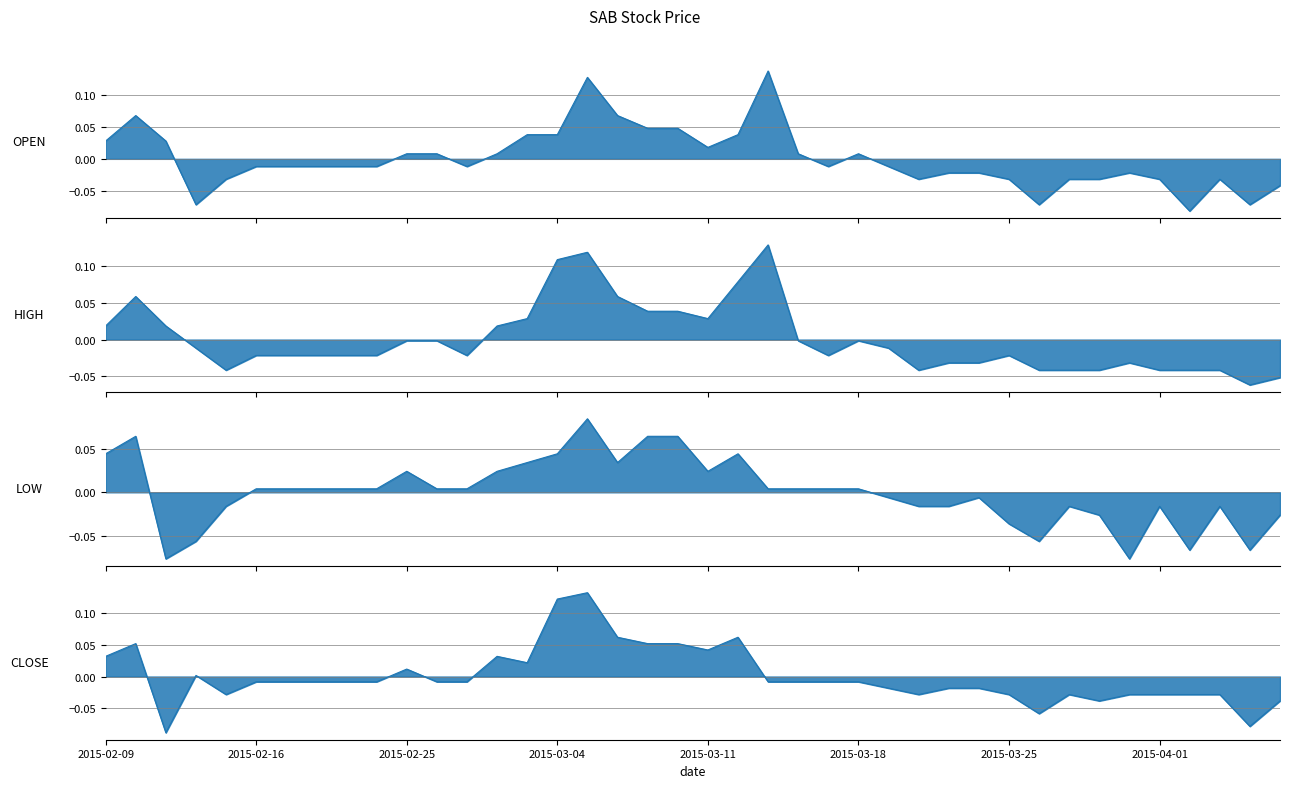

How many data points in open are less than 0?

23